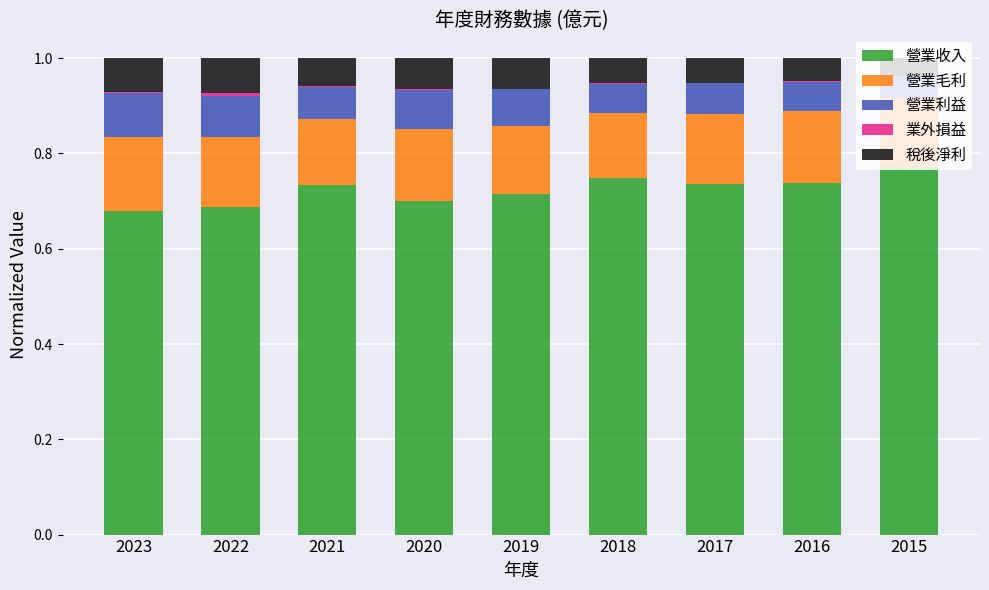

At which label does 營業收入 reach its peak?

2015